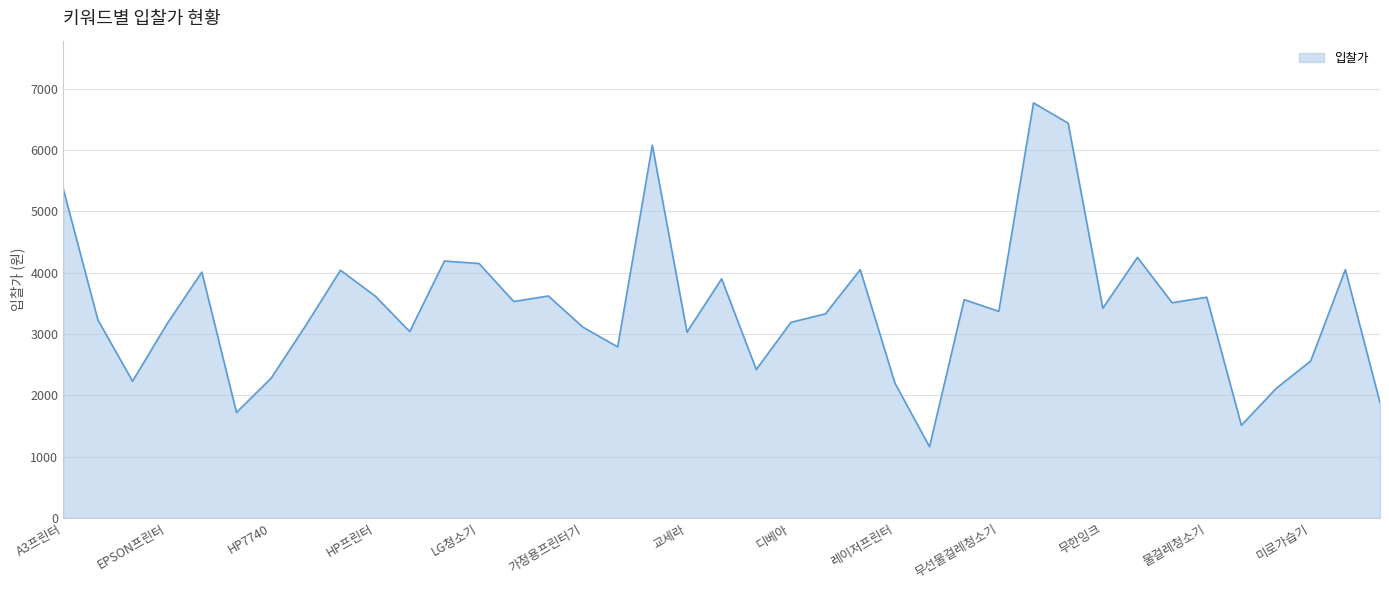

What is the greatest value displayed?

6770